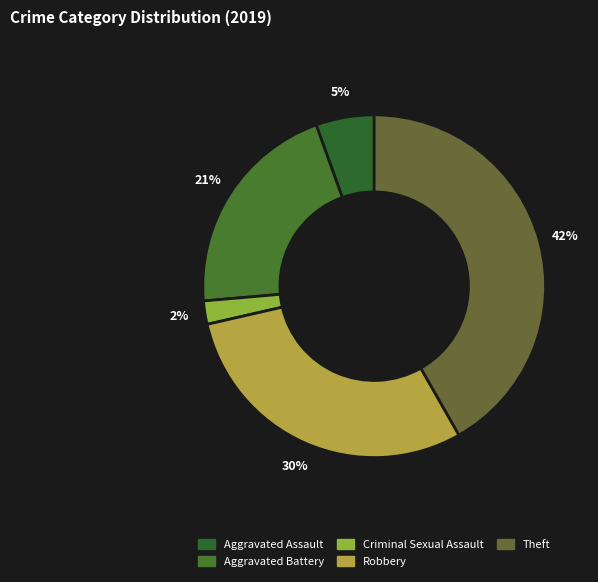

To the nearest percent, what portion does Theft represent?

42%